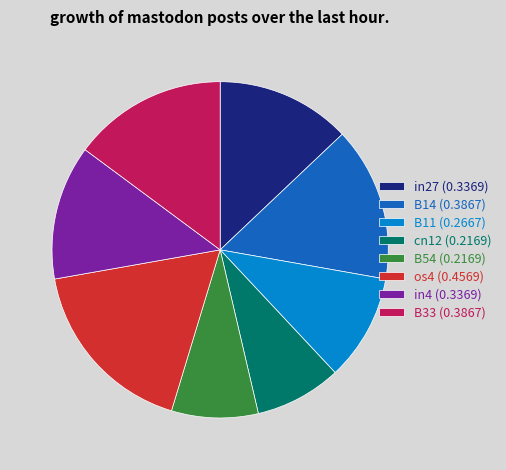

Which slice is the largest?

os4 (0.4569)